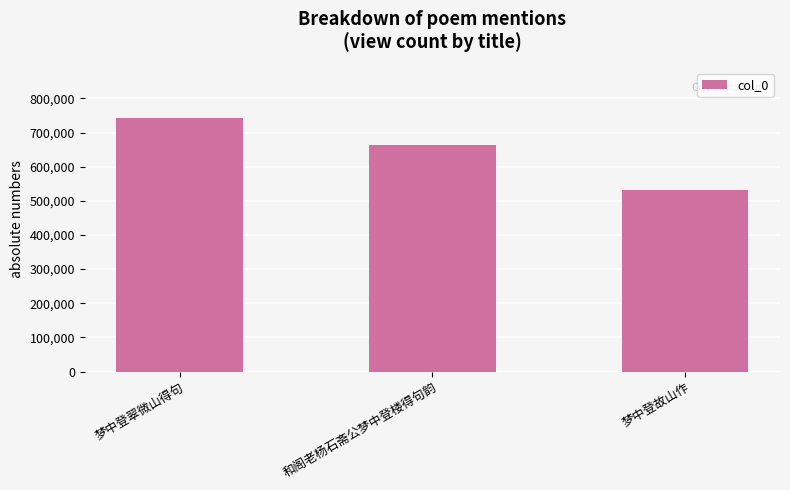

What position from the right is 梦中登故山作?

1